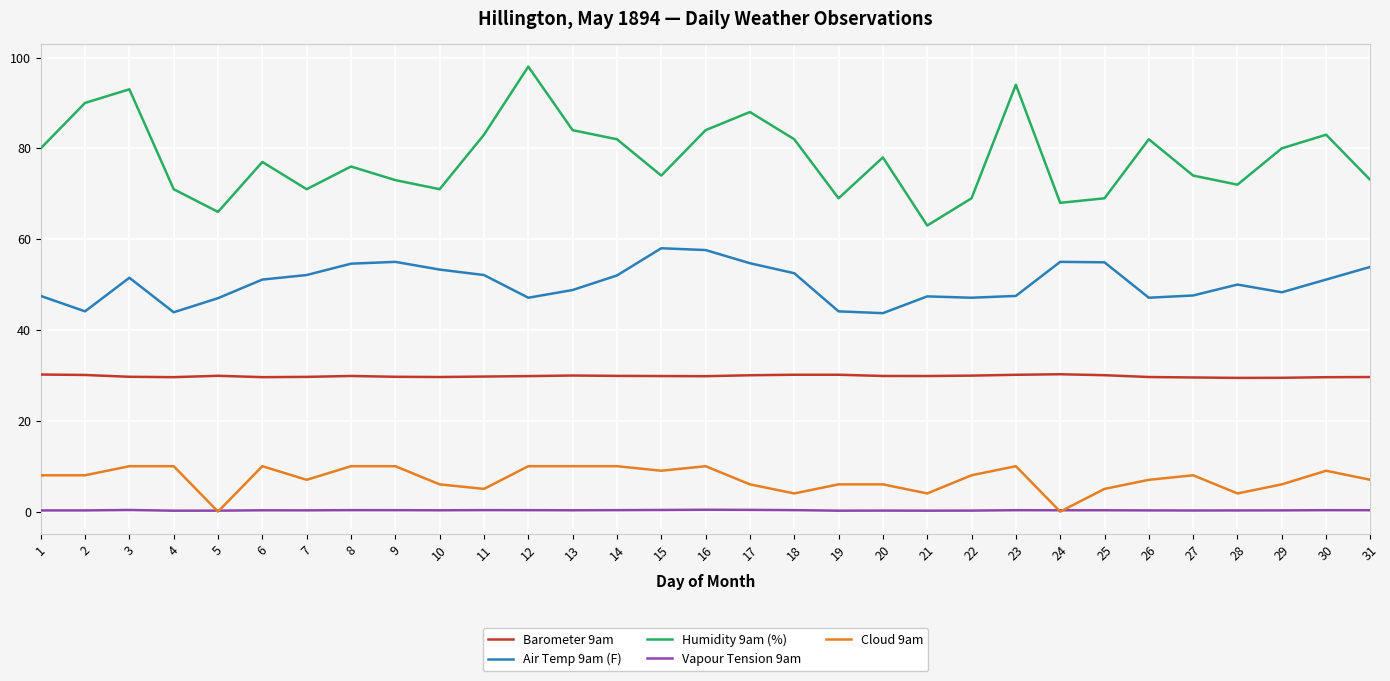

Rank the series by their maximum value, from highest to lowest.

Humidity 9am (%), Air Temp 9am (F), Barometer 9am, Cloud 9am, Vapour Tension 9am